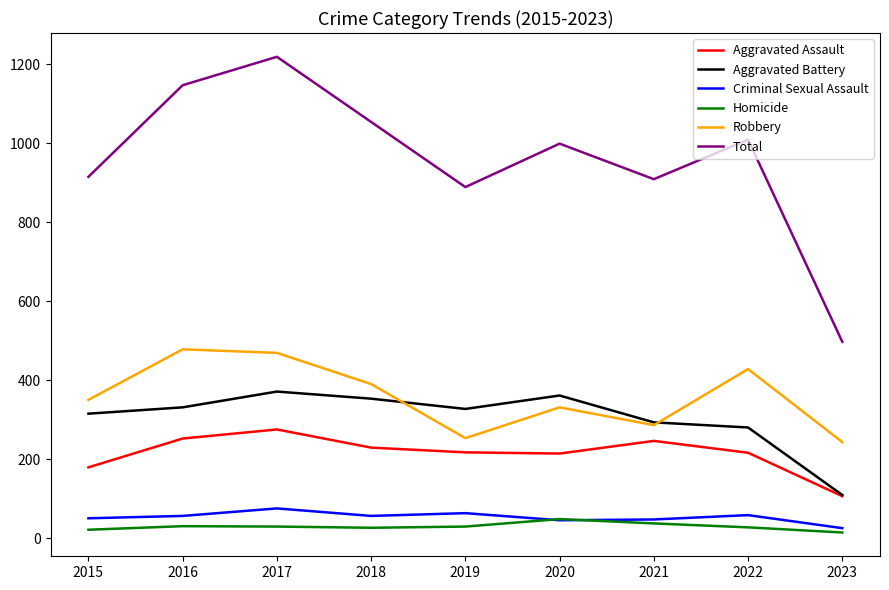

What is the highest value of the Total series?

1219